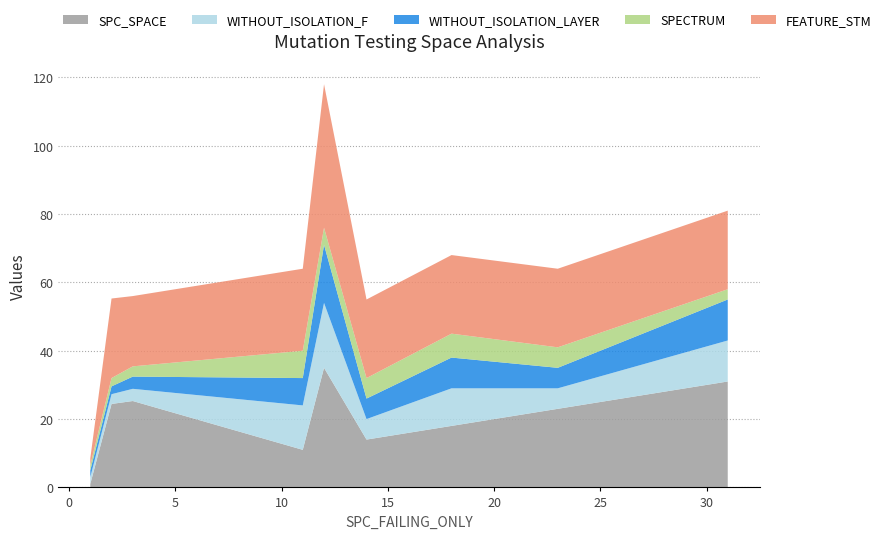

What is the highest value of the SPC_SPACE series?

35.0